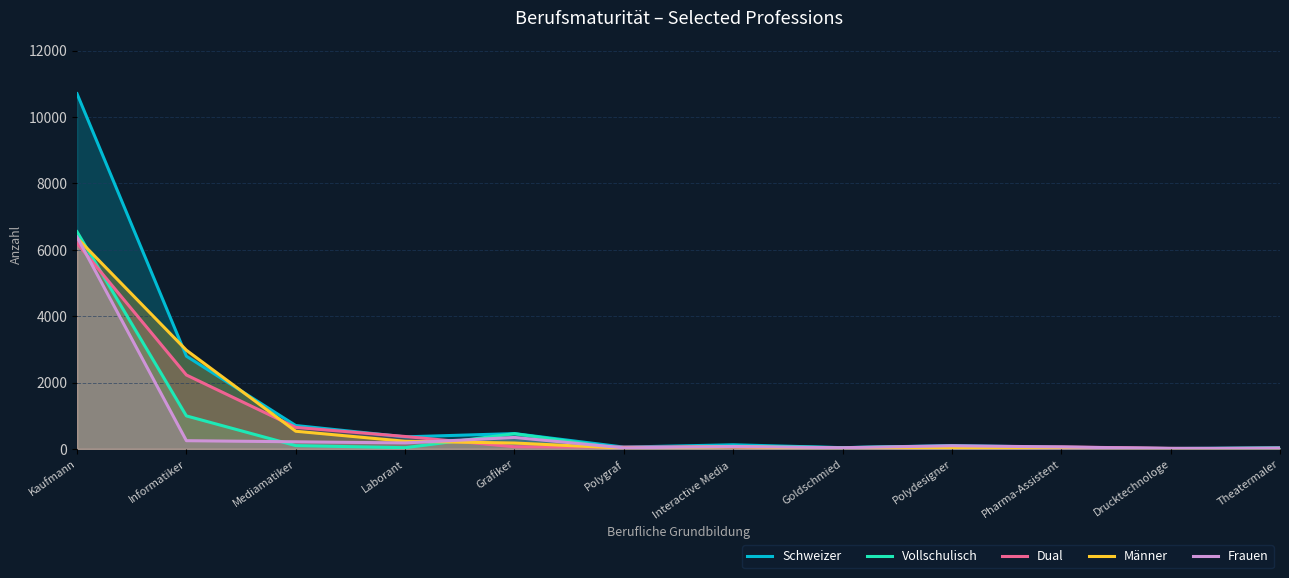

Where is the first local minimum for Schweizer?

Laborant